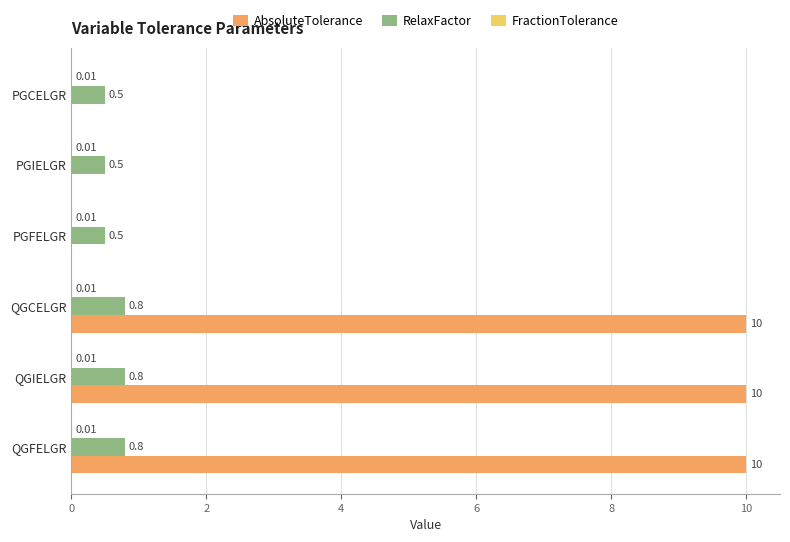

What is the sum of all AbsoluteTolerance values?

30.0